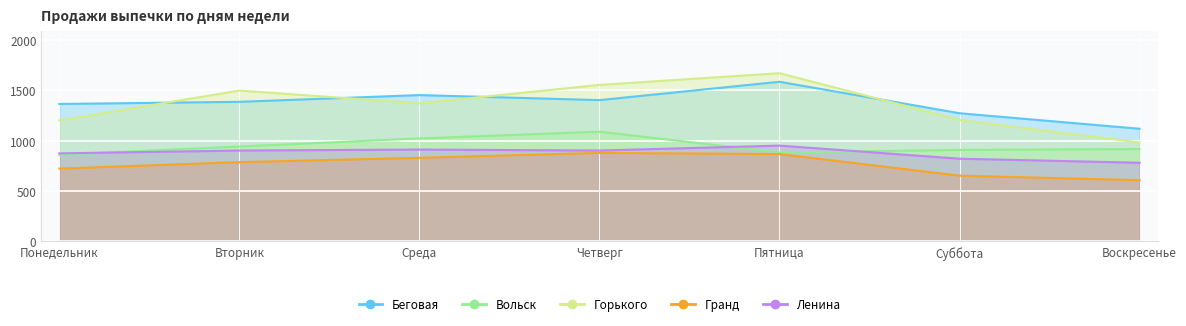

What is the label of the 4th point from the right?

Четверг